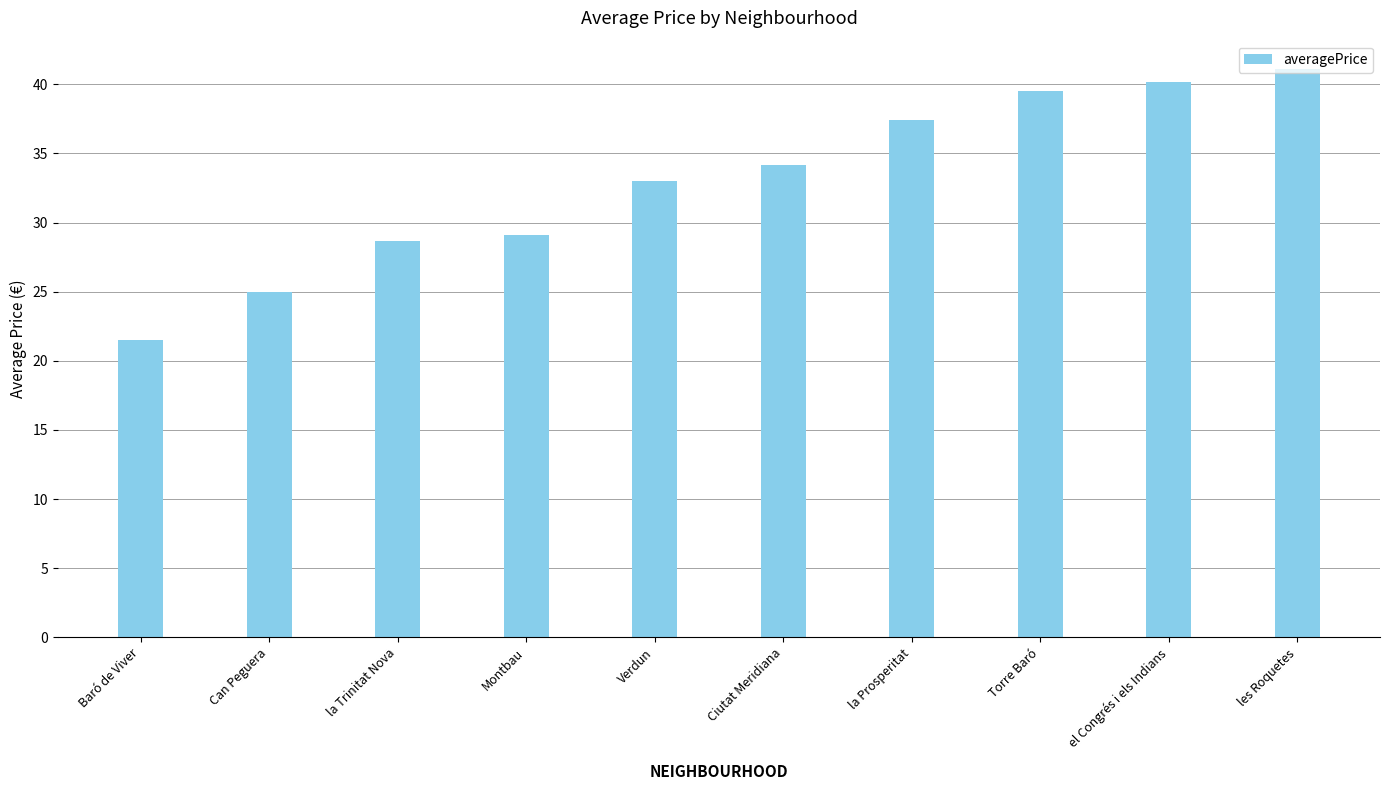

What is the smallest value displayed?

21.5